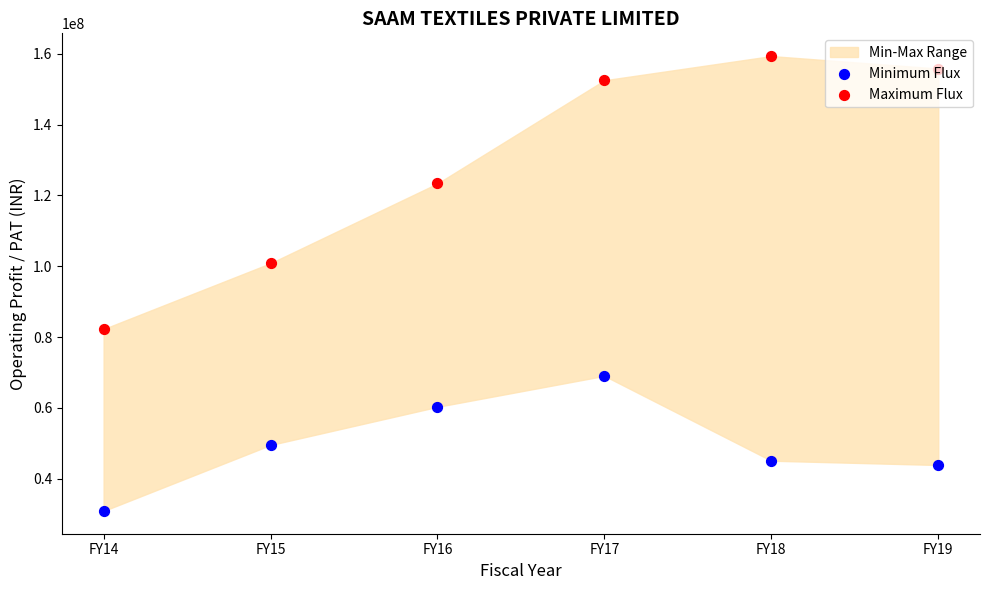

Which series contains the lowest Y value?

Minimum Flux